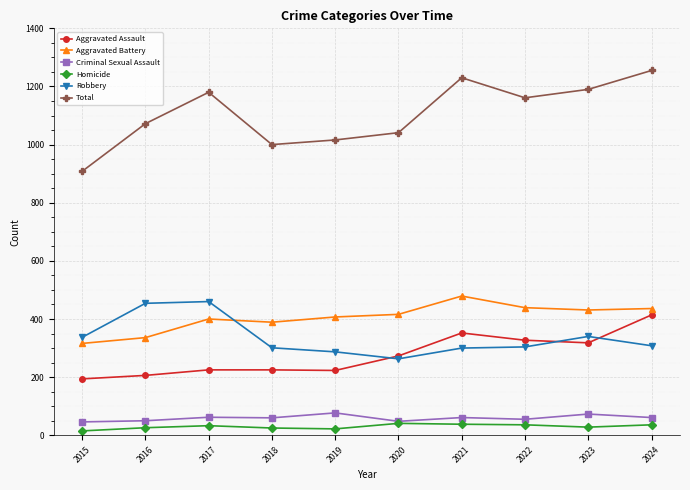

What is the value of the Aggravated Assault point at the 1st from the left?

194